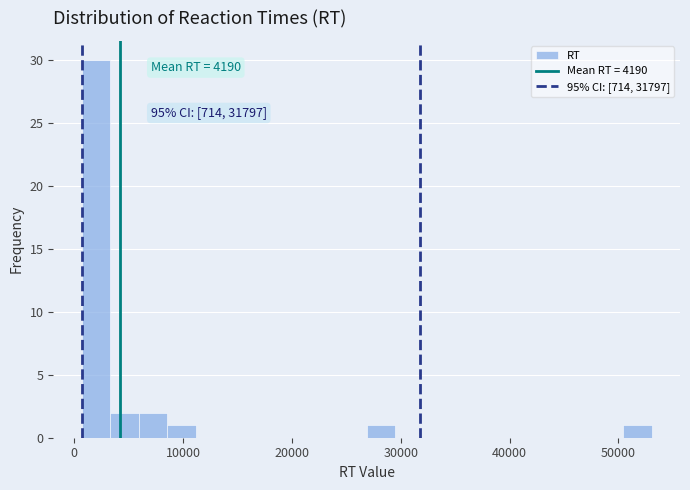

Read against the x-axis, roughly where is the centre of the tallest bar?

2000